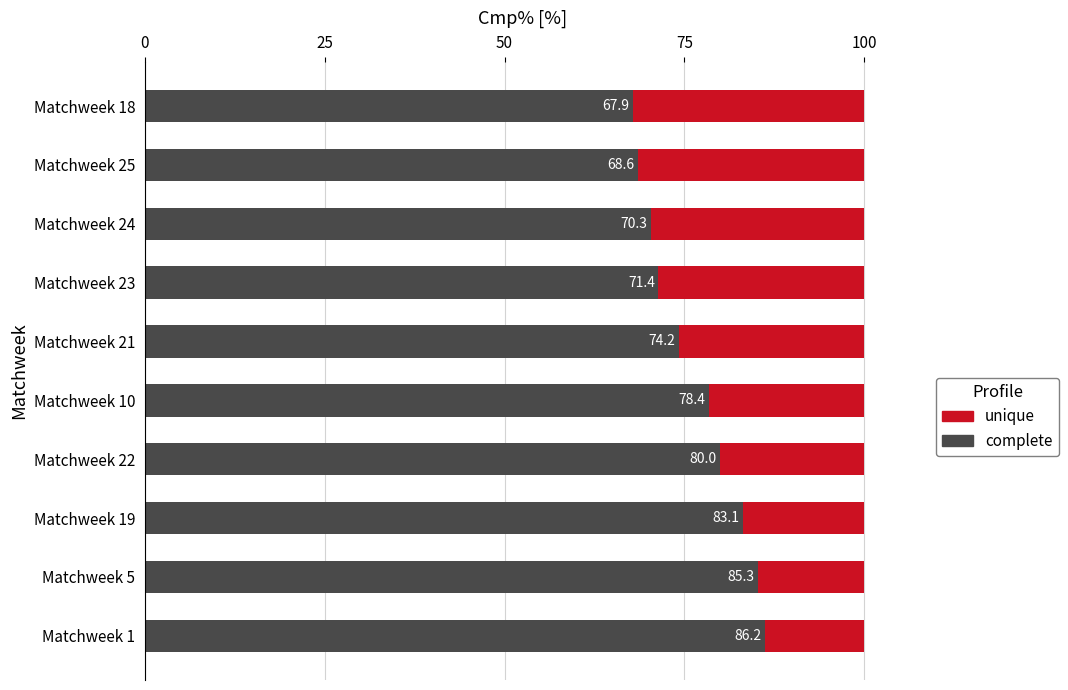

The value of complete at Matchweek 25 is 99.7. True or false?

False